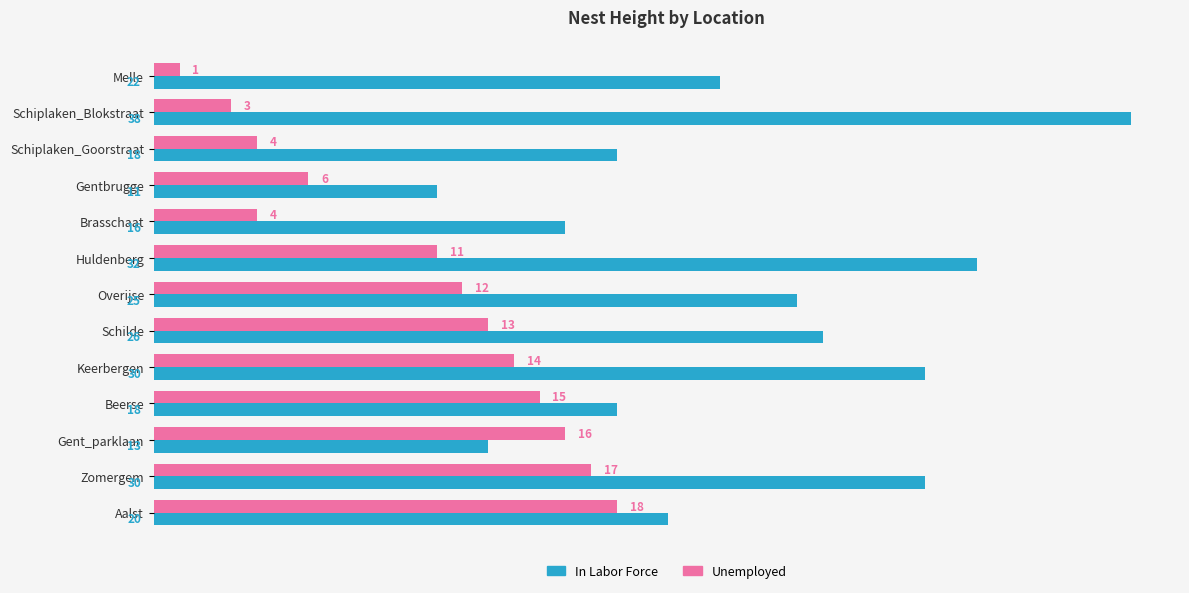

At which category does the chart reach its peak across all series?

Schiplaken_Blokstraat